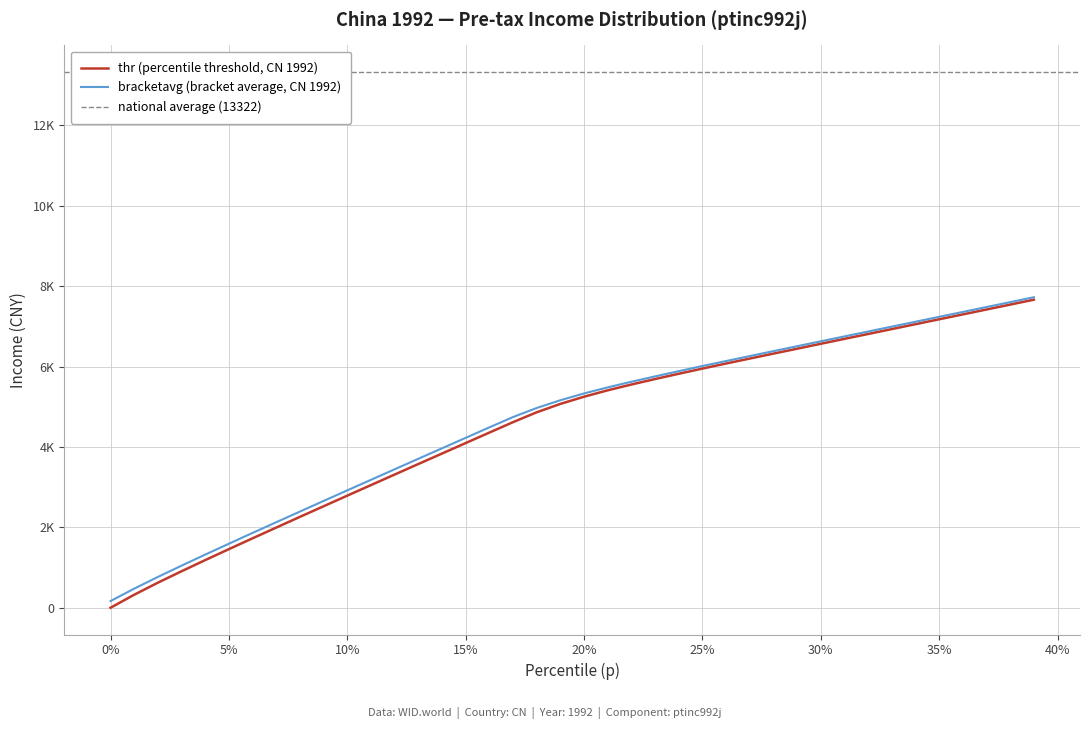

True or false: bracketavg and thr intersect in this chart.

False